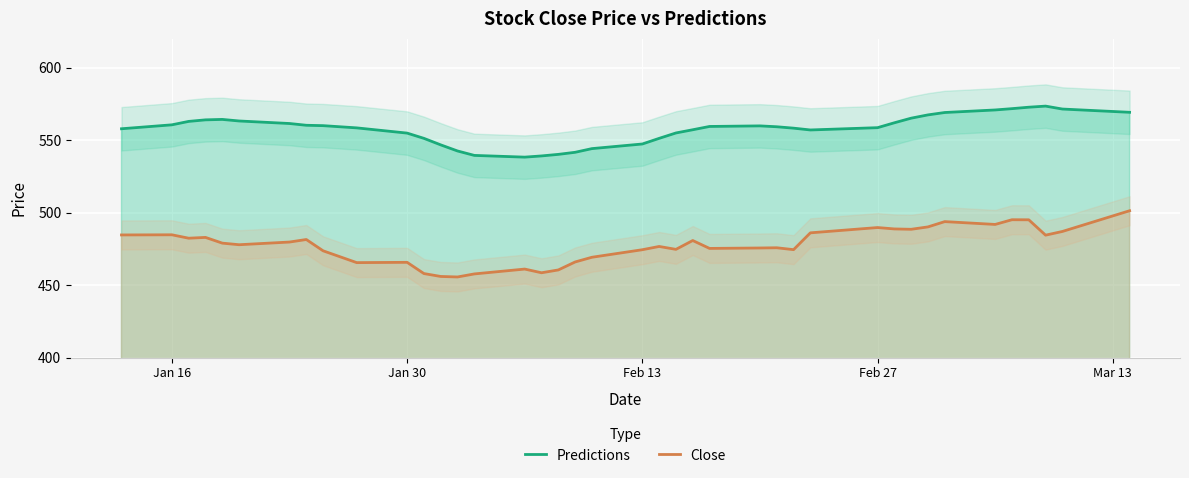

What is the highest value of the Close series?

501.4